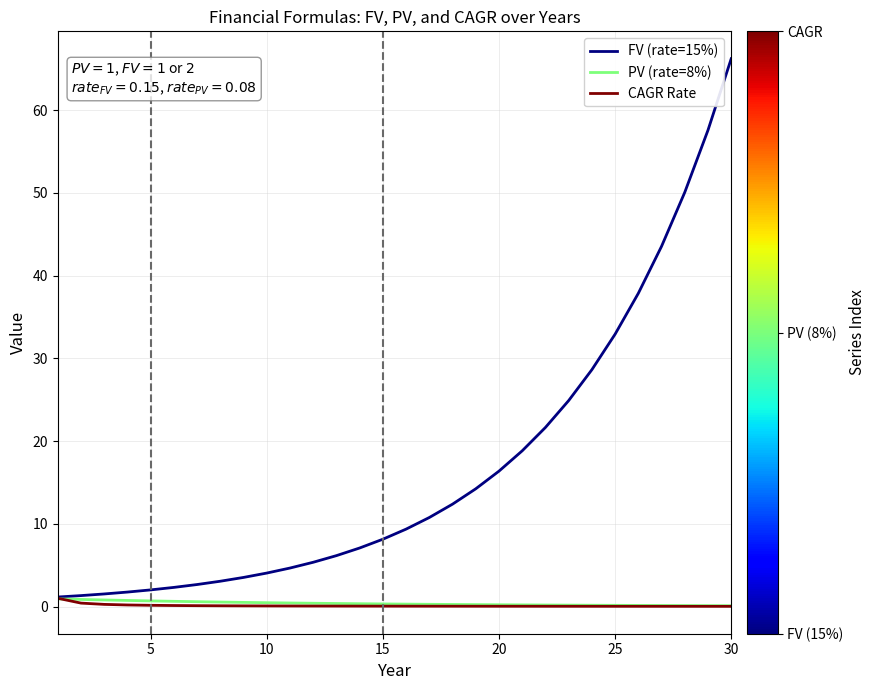

What is the maximum value shown in the chart?

66.2